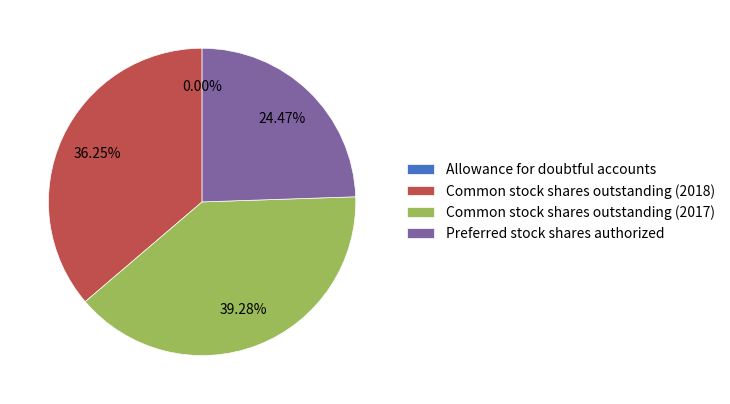

Is there a majority slice in this chart?

No